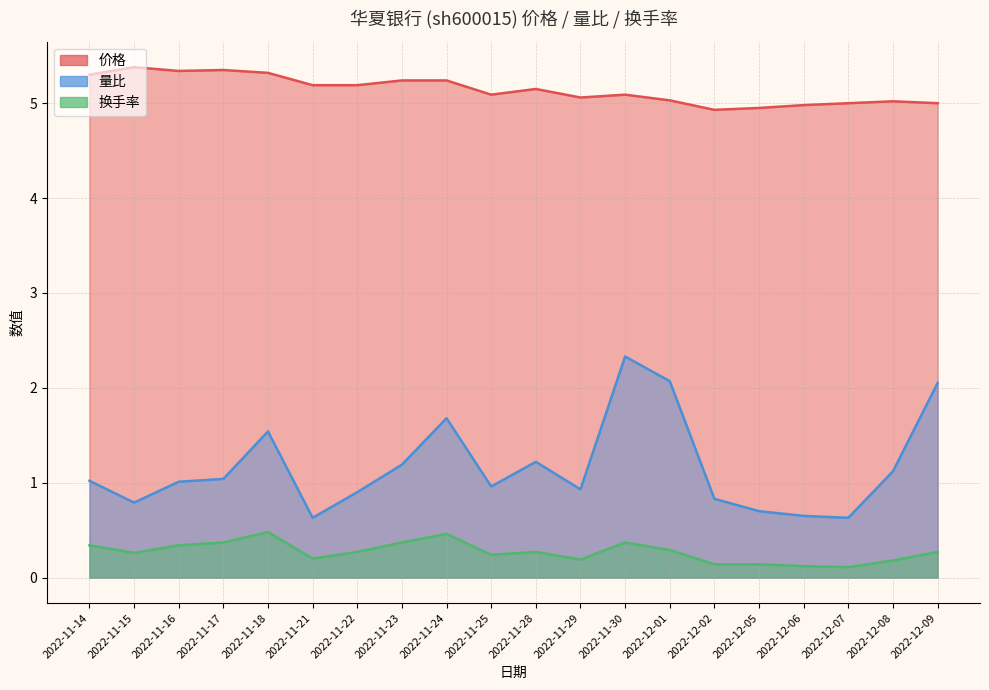

List the series in order of their peak value, lowest first.

换手率, 量比, 价格